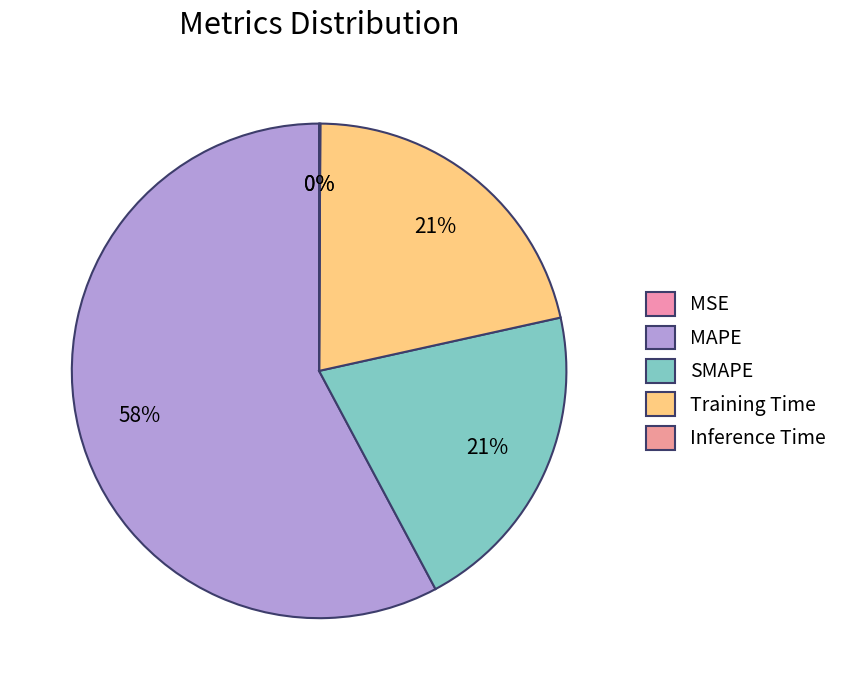

Does MAPE account for over 50% of the chart?

Yes